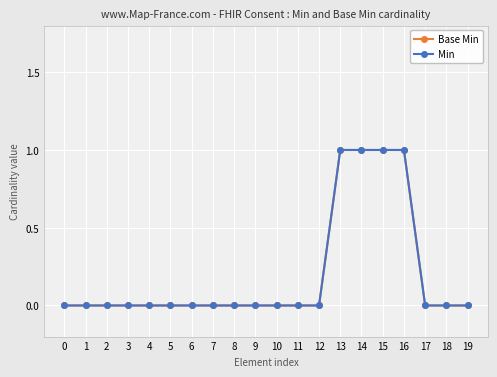

True or false: Base Min and Min intersect in this chart.

False